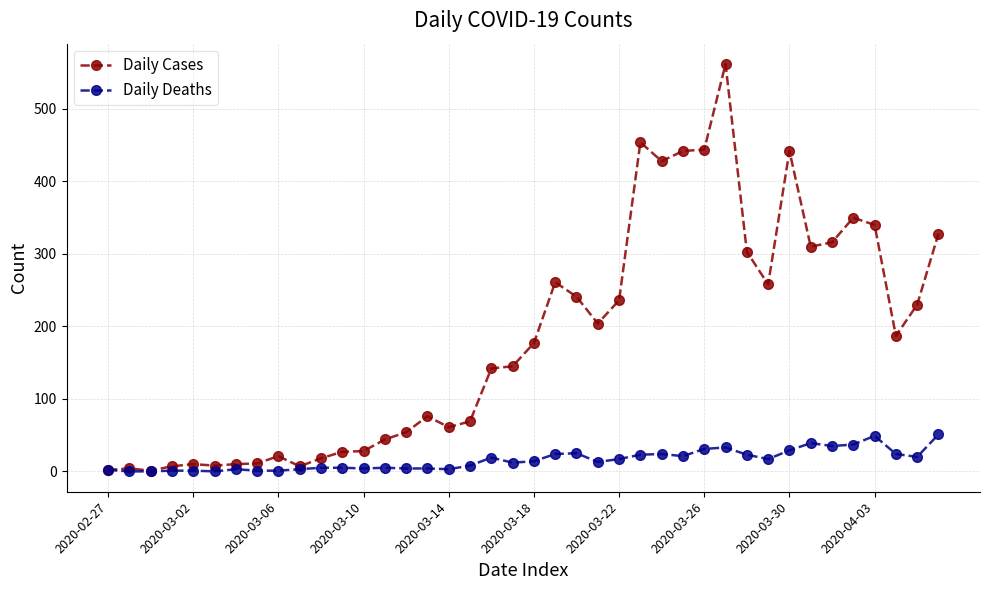

Which series has the widest spread of values?

Daily Cases